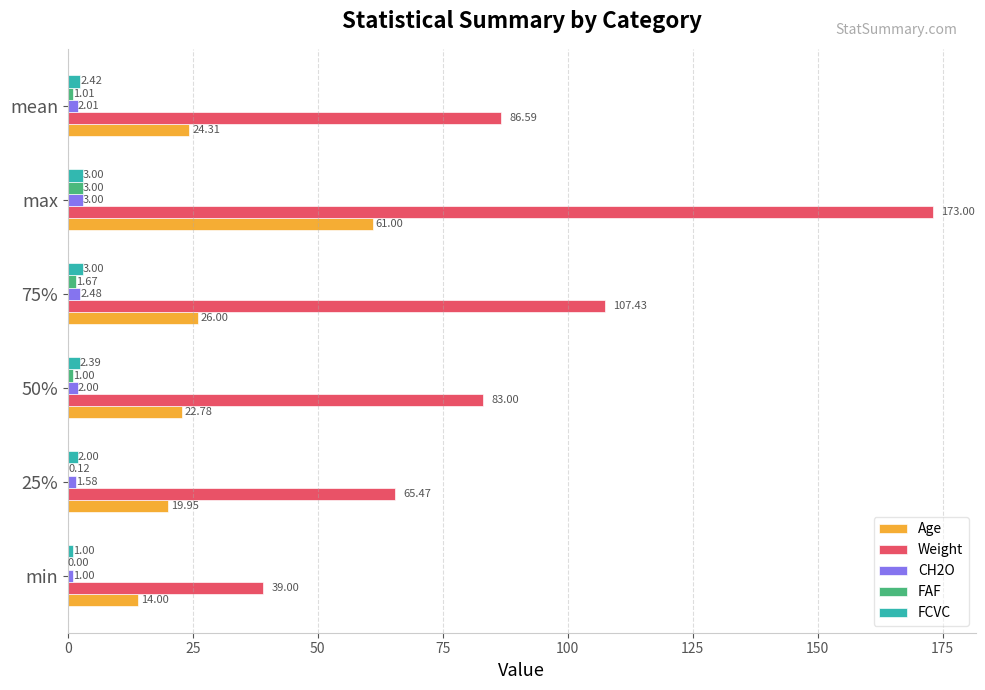

Which series changed the most between min and 75%?

Weight